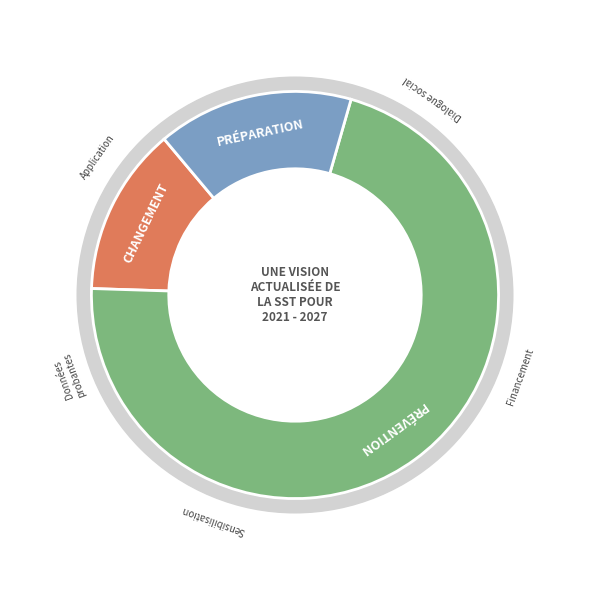

Is it true that 2 is 3% of the pie?

False